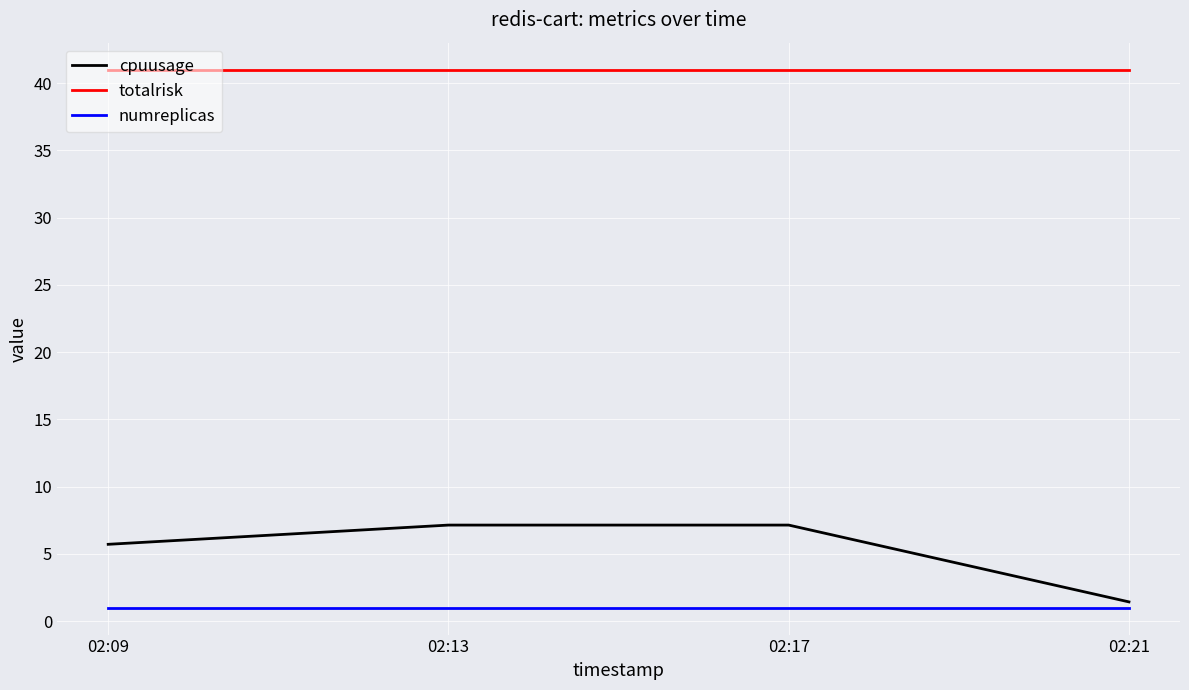

Reading left to right, what are all the values shown in this chart?

cpuusage: 5.7	7.1	7.1	1.4
totalrisk: 41.0	41.0	41.0	41.0
numreplicas: 1.0	1.0	1.0	1.0